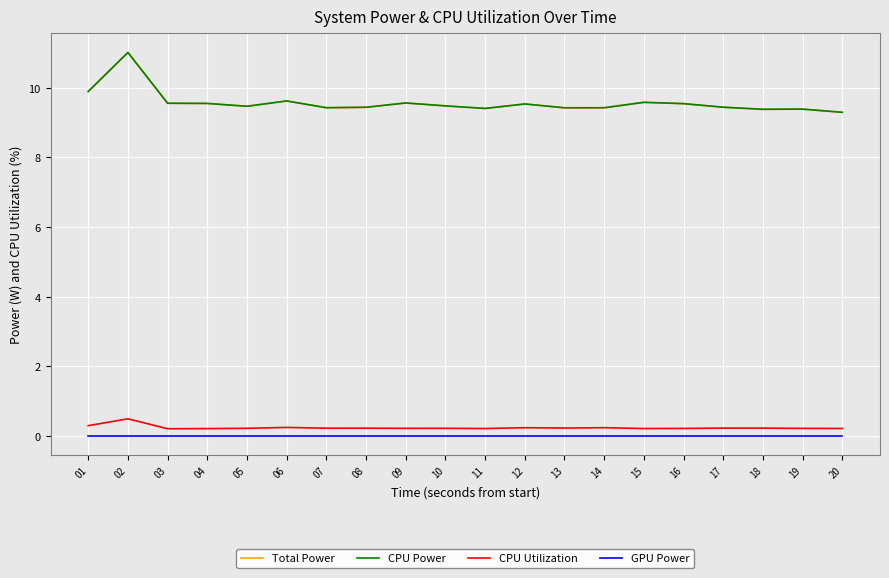

Does the chart display data point markers on the line(s)?

No